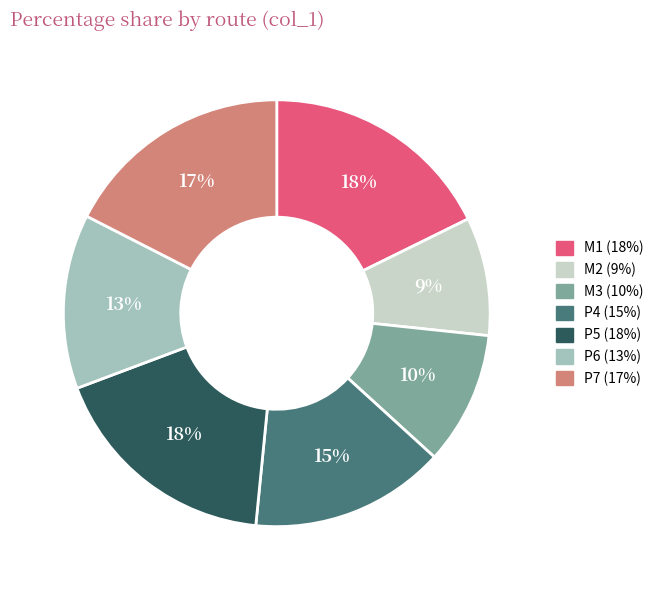

To the nearest percent, what is the combined percentage of P5 and P4?

33%